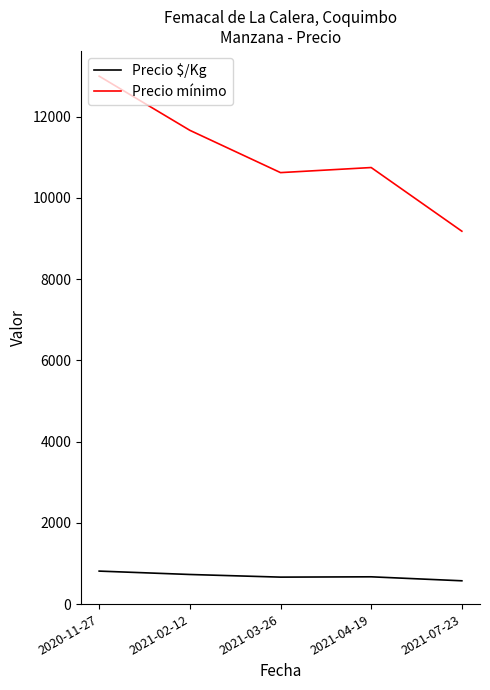

What is the difference between the highest and lowest values at 2021-02-12?

10937.7